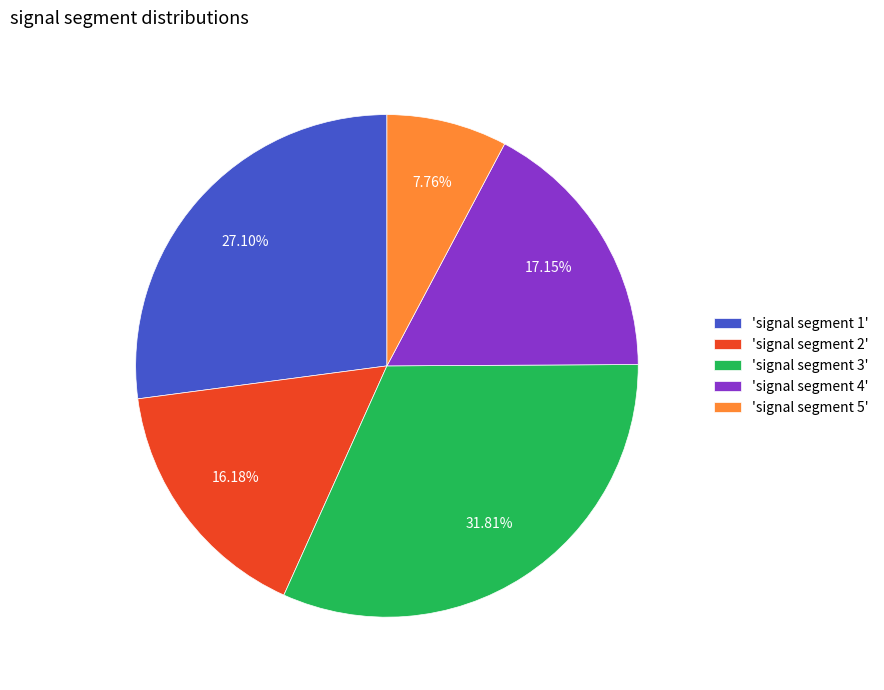

Count the number of slices in the pie.

5